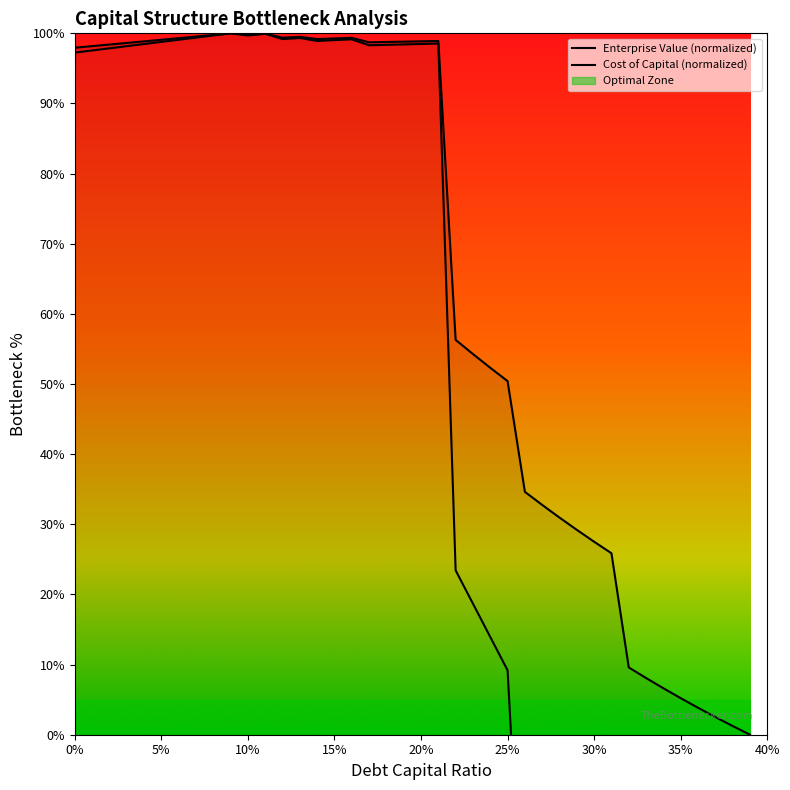

Which series has the largest total across all categories?

enterprise_value